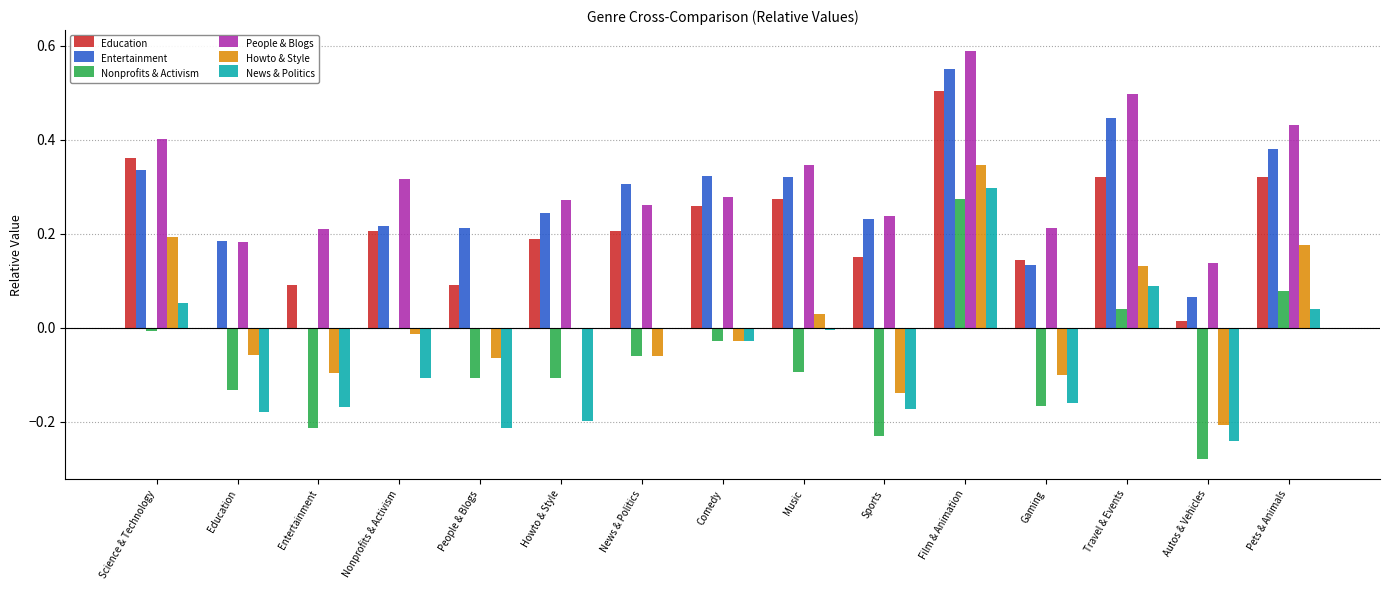

True or false: People & Blogs has a value of 0.0 at People & Blogs.

True